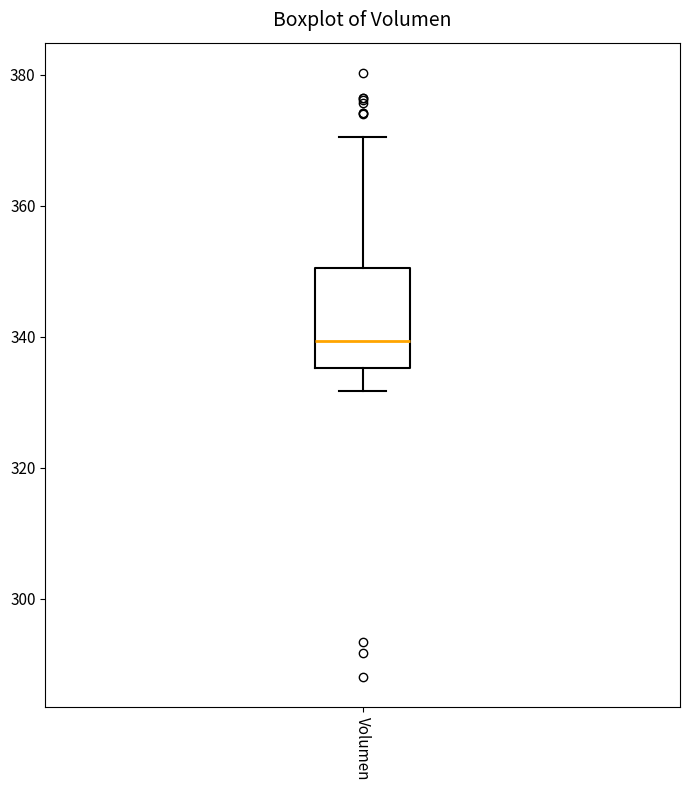

Transcribe this box plot: give where the median line is, the range the box spans, and where the two whiskers end, as read against the y-axis. The values are not printed on the chart, so give them approximately, as read against the axis.

median 340, box 336 to 350, whiskers 332 to 370